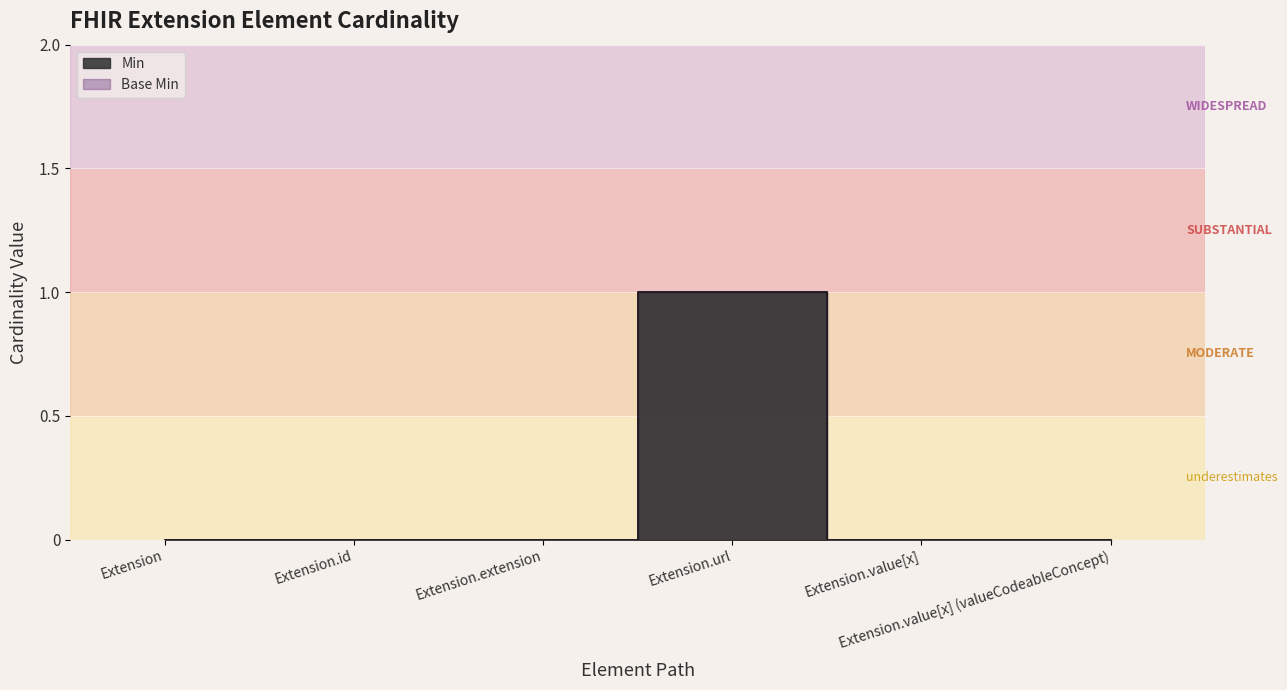

How many data points does each series have?

6